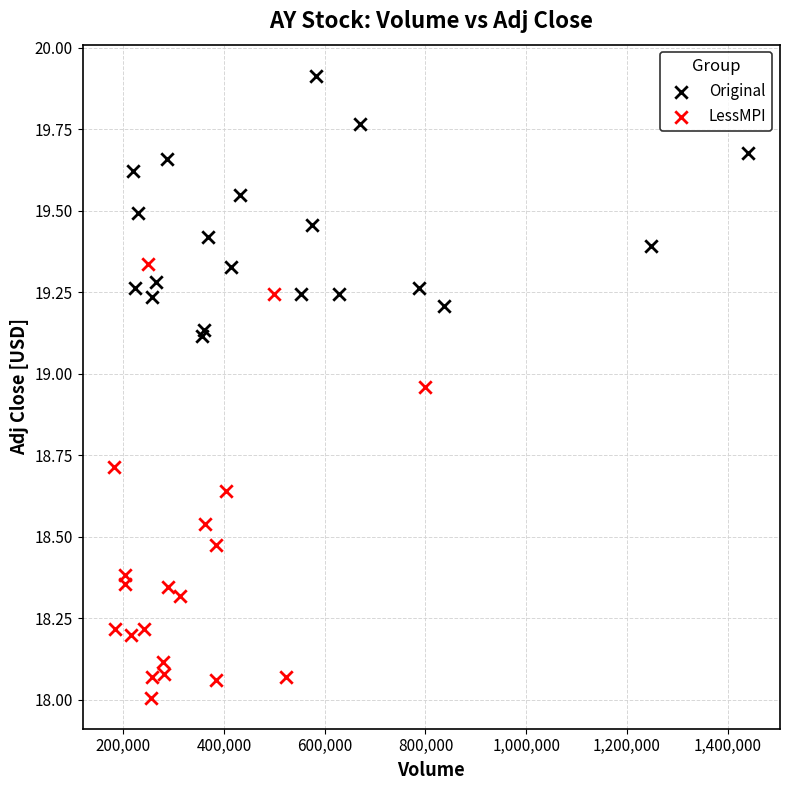

Which series contains the highest Y value?

Original